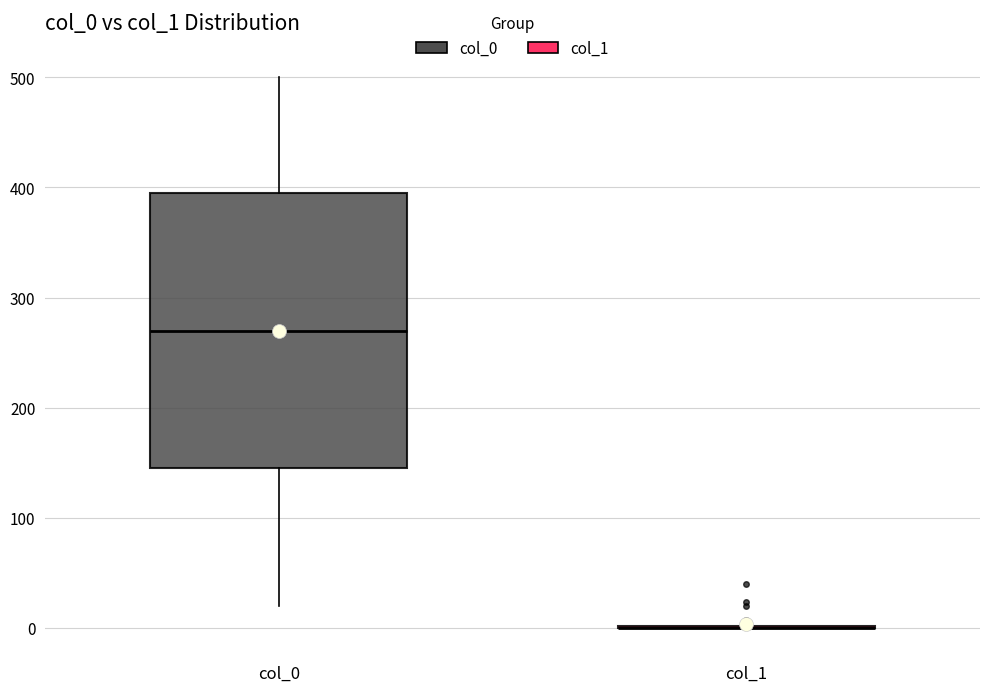

Reading left to right, transcribe this box plot: for each box, give where its median line is, the range the box spans, and where its two whiskers end, as read against the y-axis. The values are not printed on the chart, so give them approximately, as read against the axis.

col_0: median 270, box 150 to 400, whiskers 20 to 500
col_1: box collapsed to a line at 0, whiskers 0 to 0